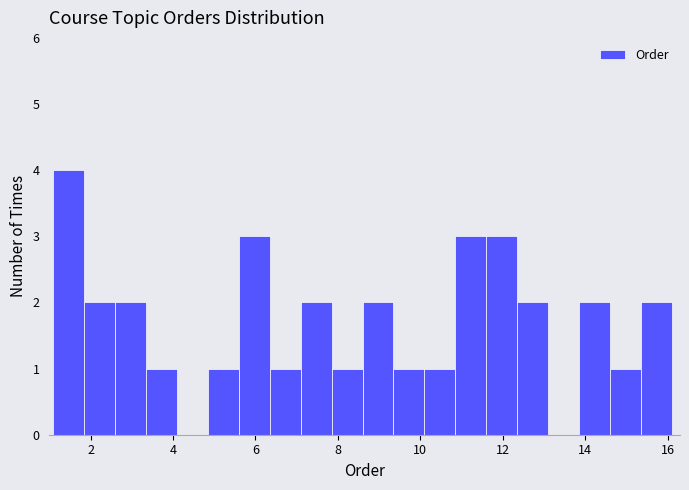

Around what value on the x-axis is the tallest bar? Give the approximate position of its centre, as read against the axis.

1.4